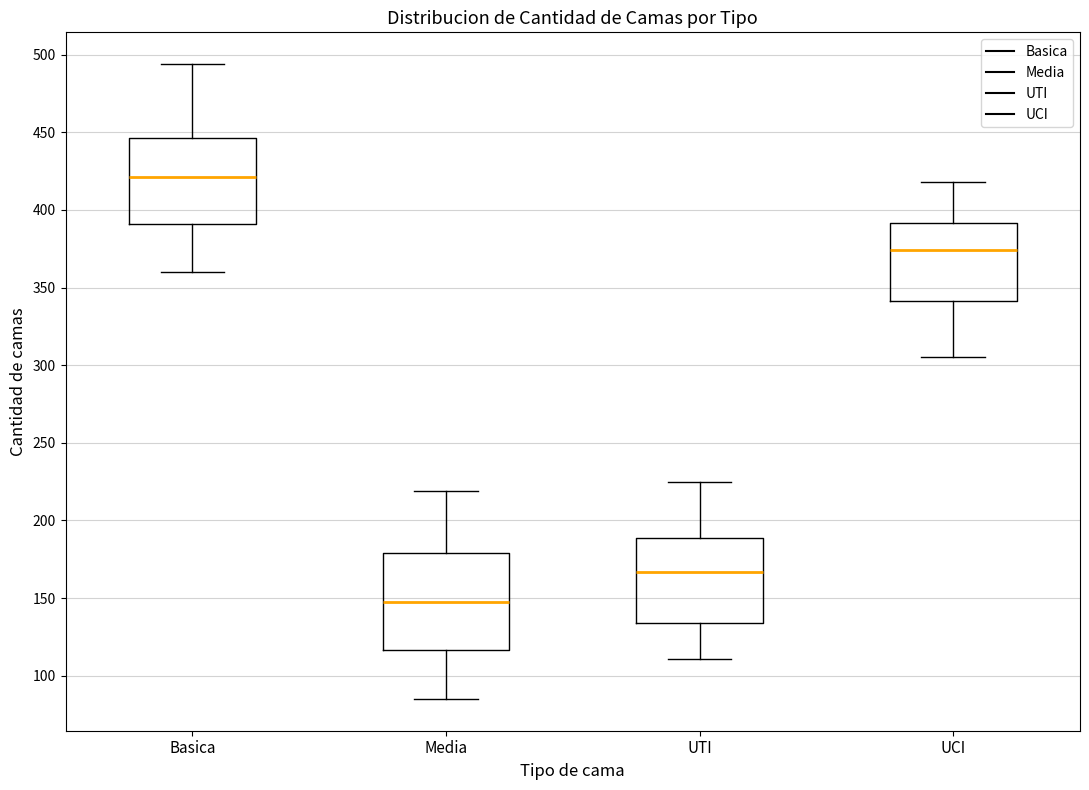

Which box has the lowest median line?

Media